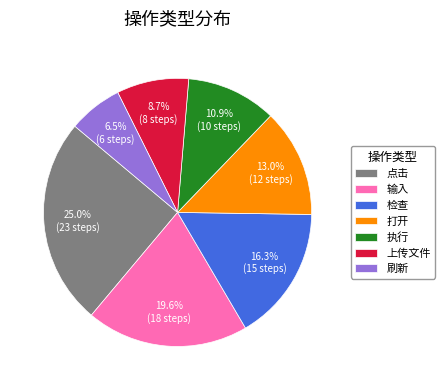

Which slice is the largest?

点击